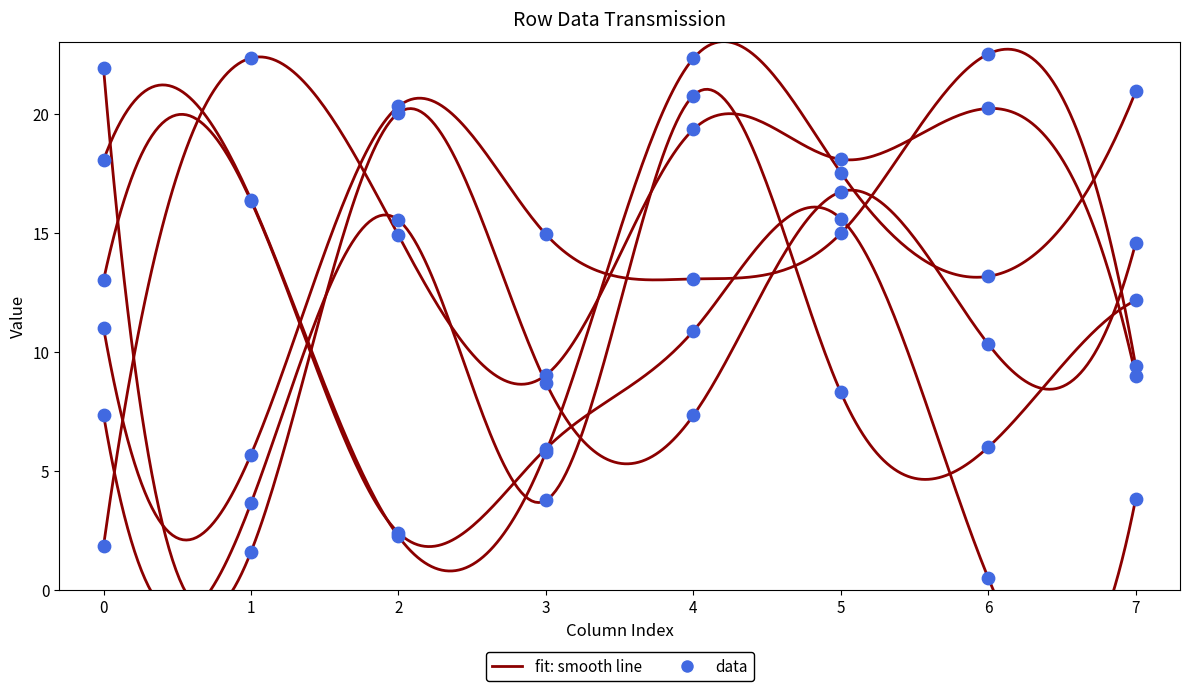

What is the total value across all series at 1?

66.0